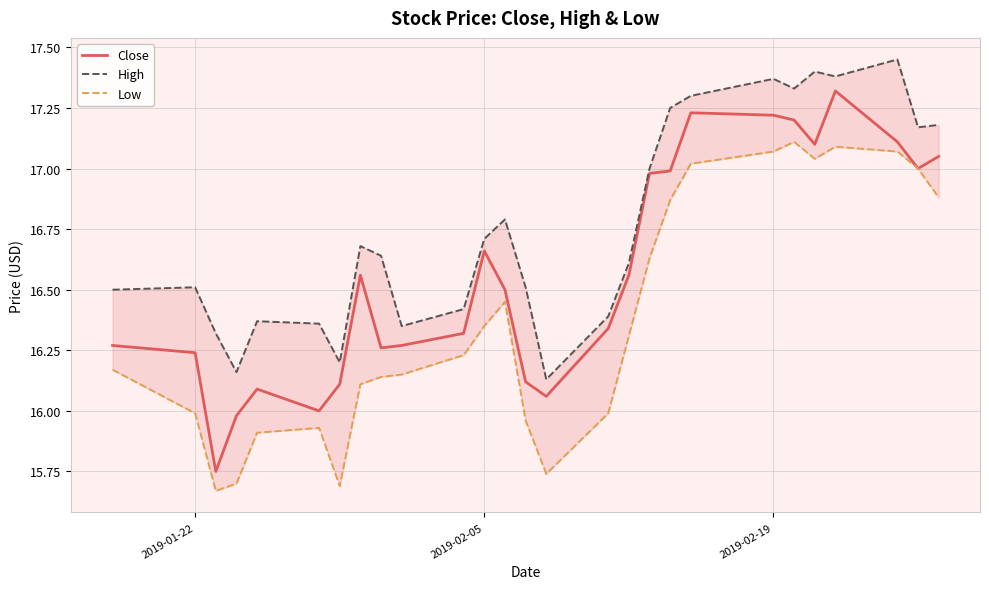

What is the sum of all Close values?

447.3